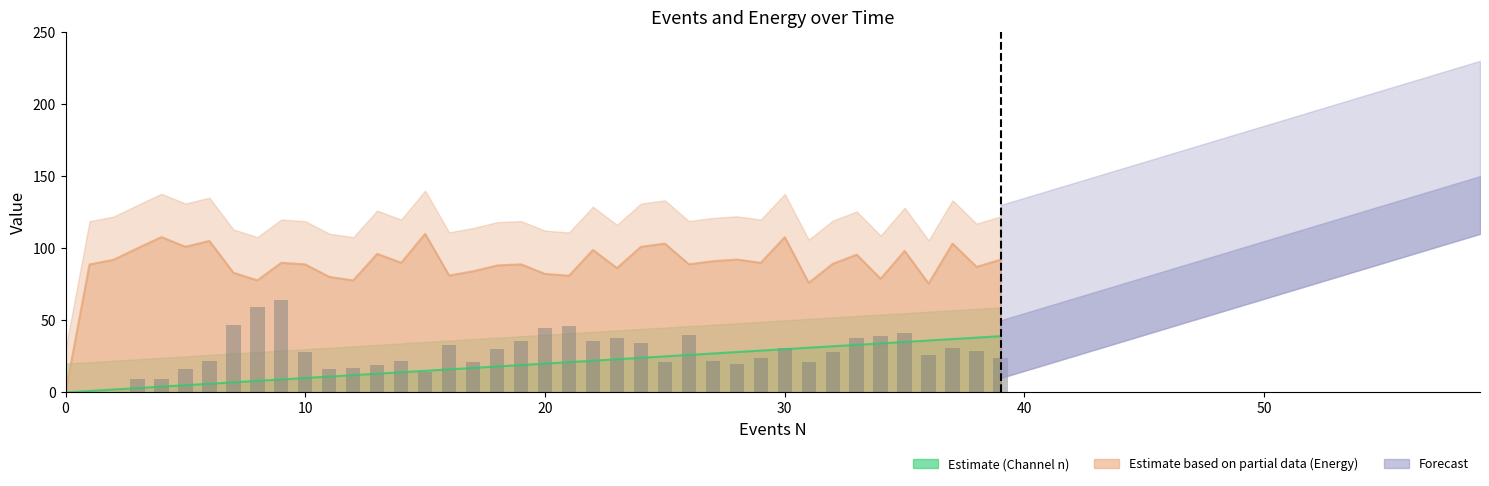

What is the label of the 21st bar from the left?

20